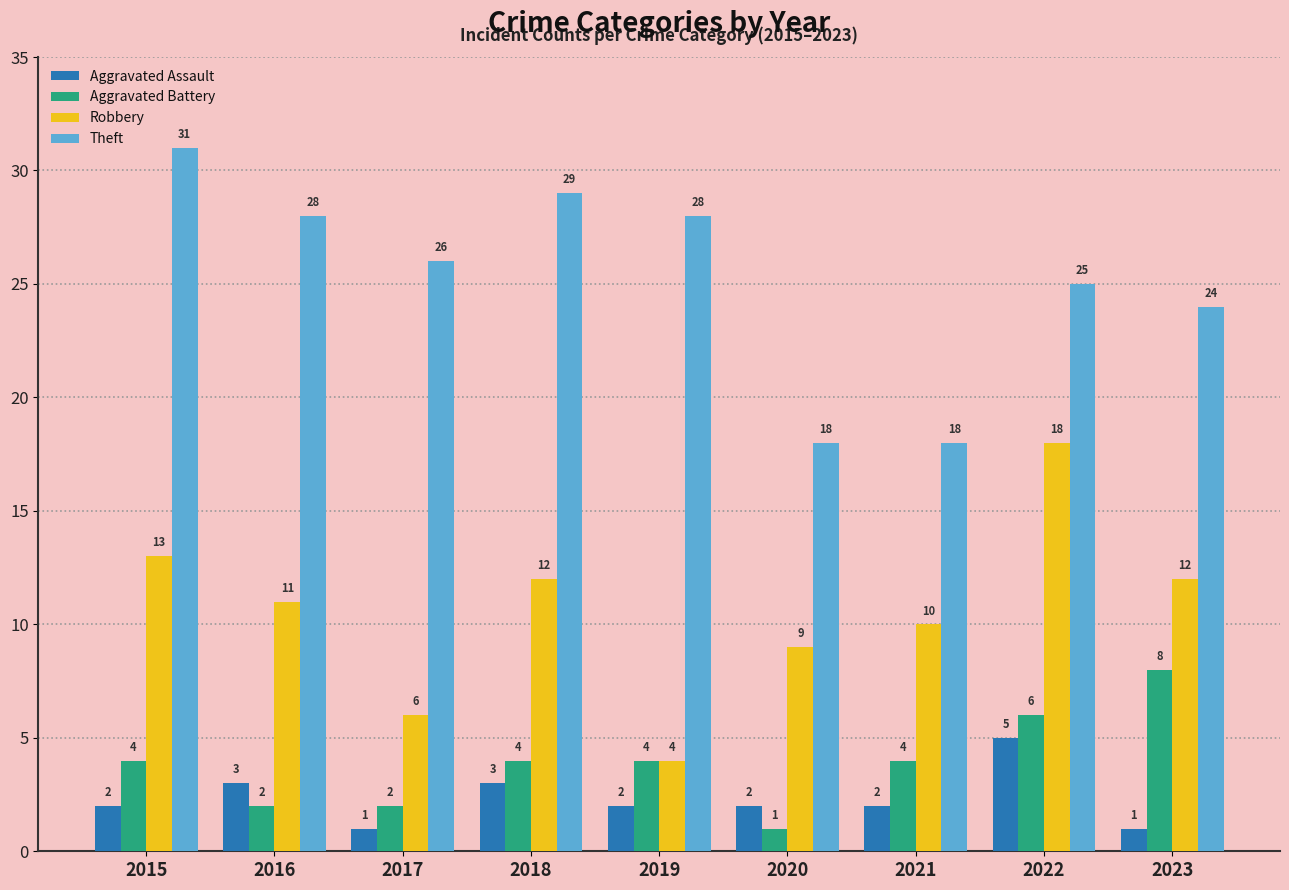

Between 2016 and 2020, which series saw the biggest shift?

Theft